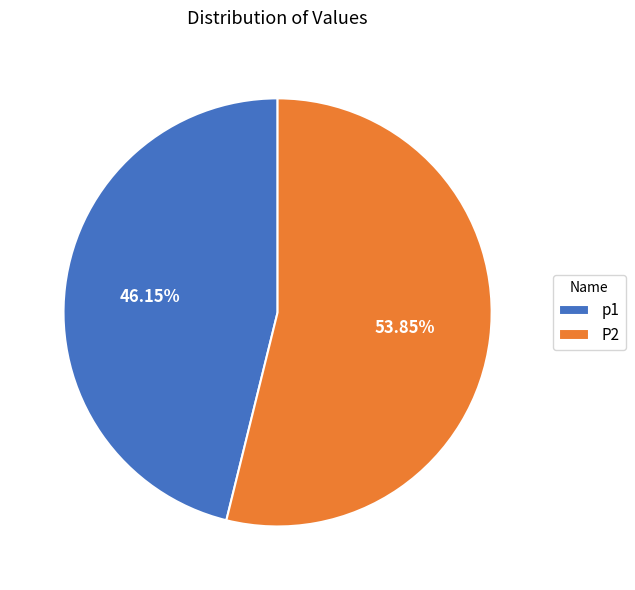

Is it true that p1 is 46% of the pie?

True